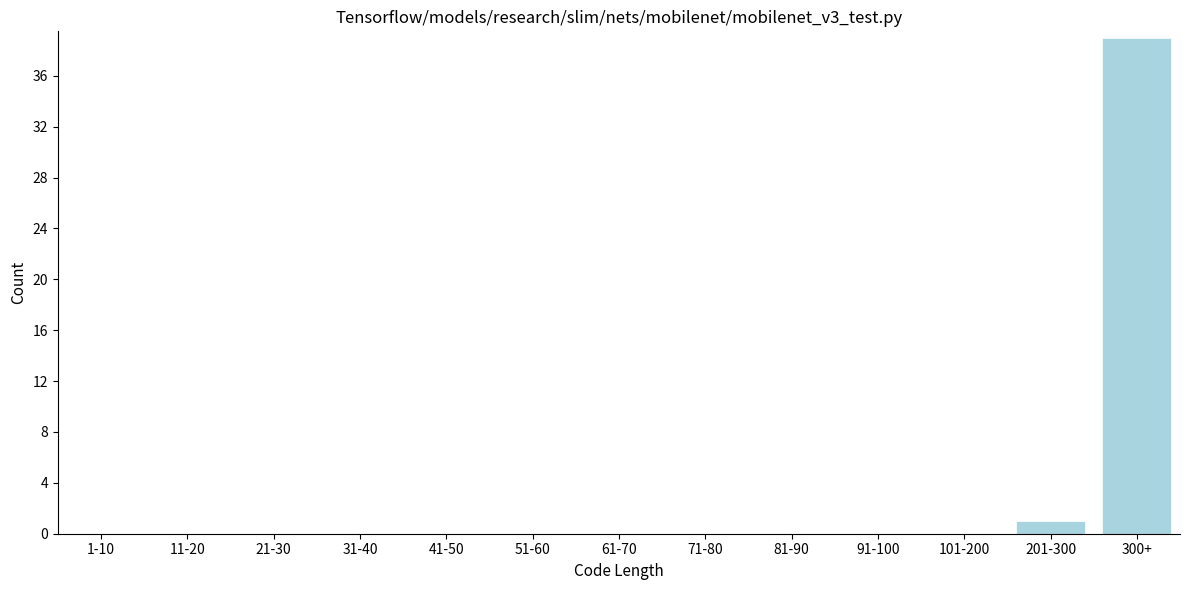

Reading right to left, list all the values displayed in this chart.

300+=39	201-300=1	101-200=0	91-100=0	81-90=0	71-80=0	61-70=0	51-60=0	41-50=0	31-40=0	21-30=0	11-20=0	1-10=0